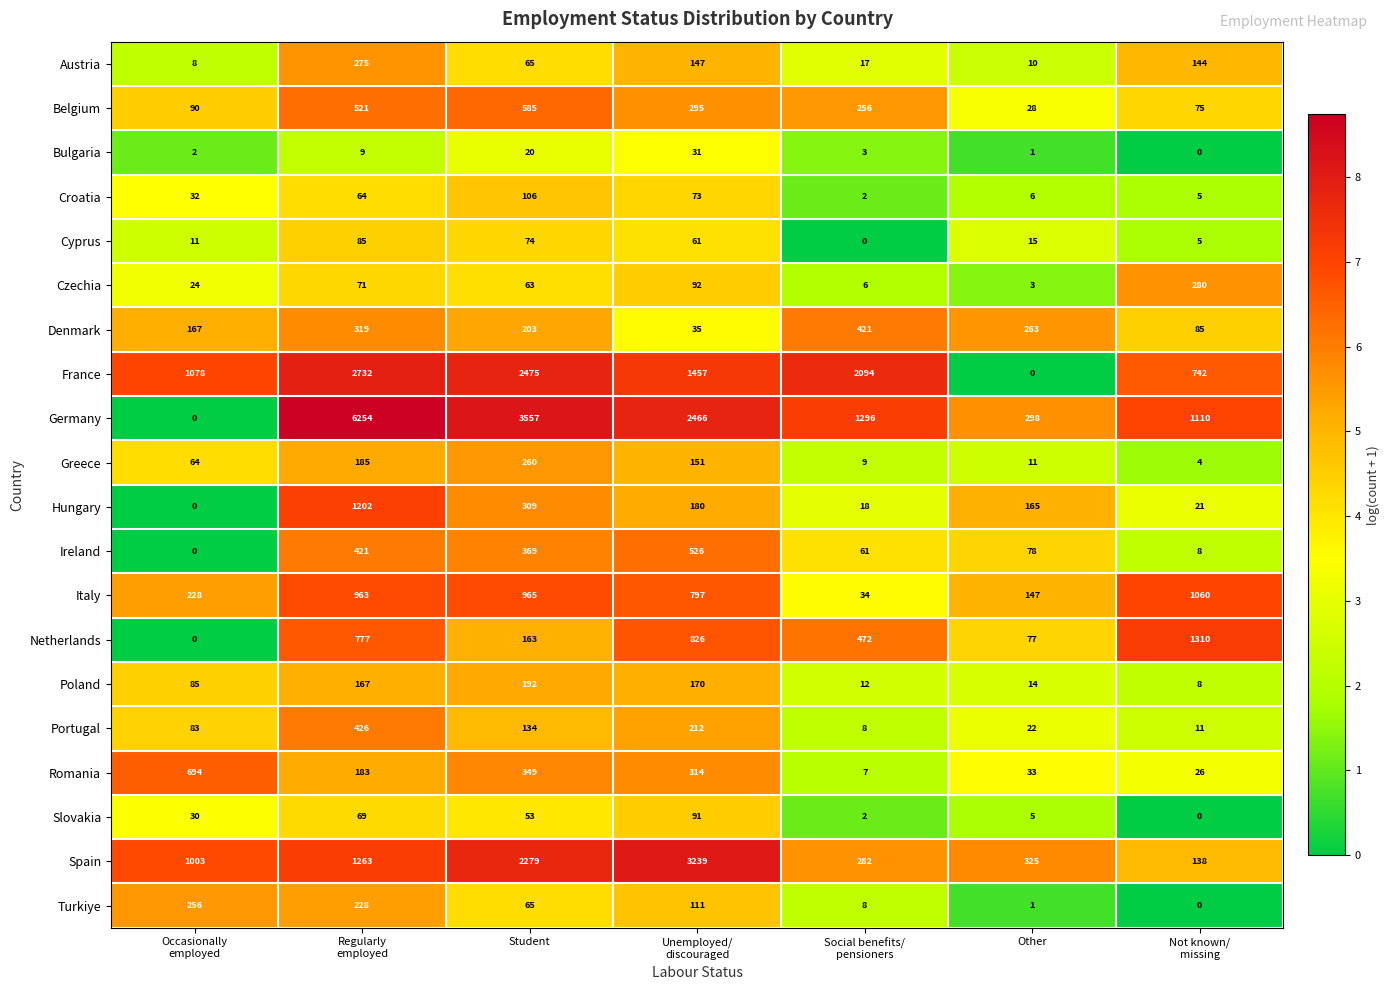

How many series are shown in this chart?

20